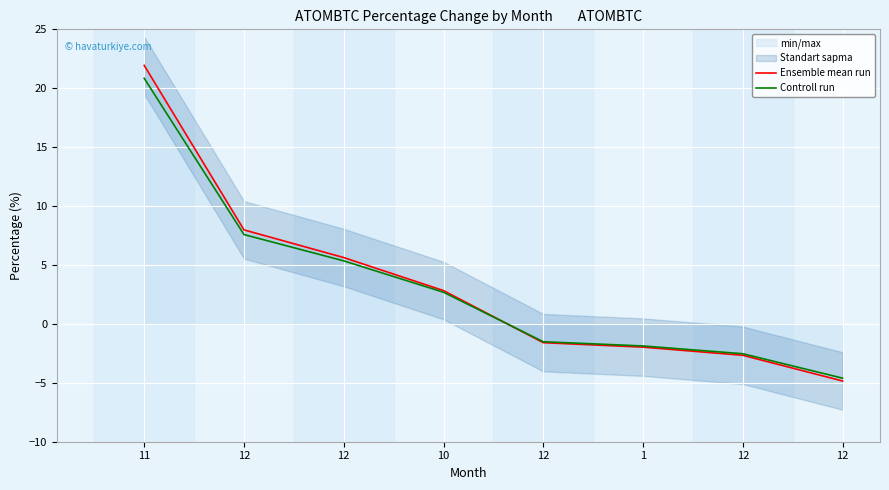

What value does the Controll run series have at 12?

5.3